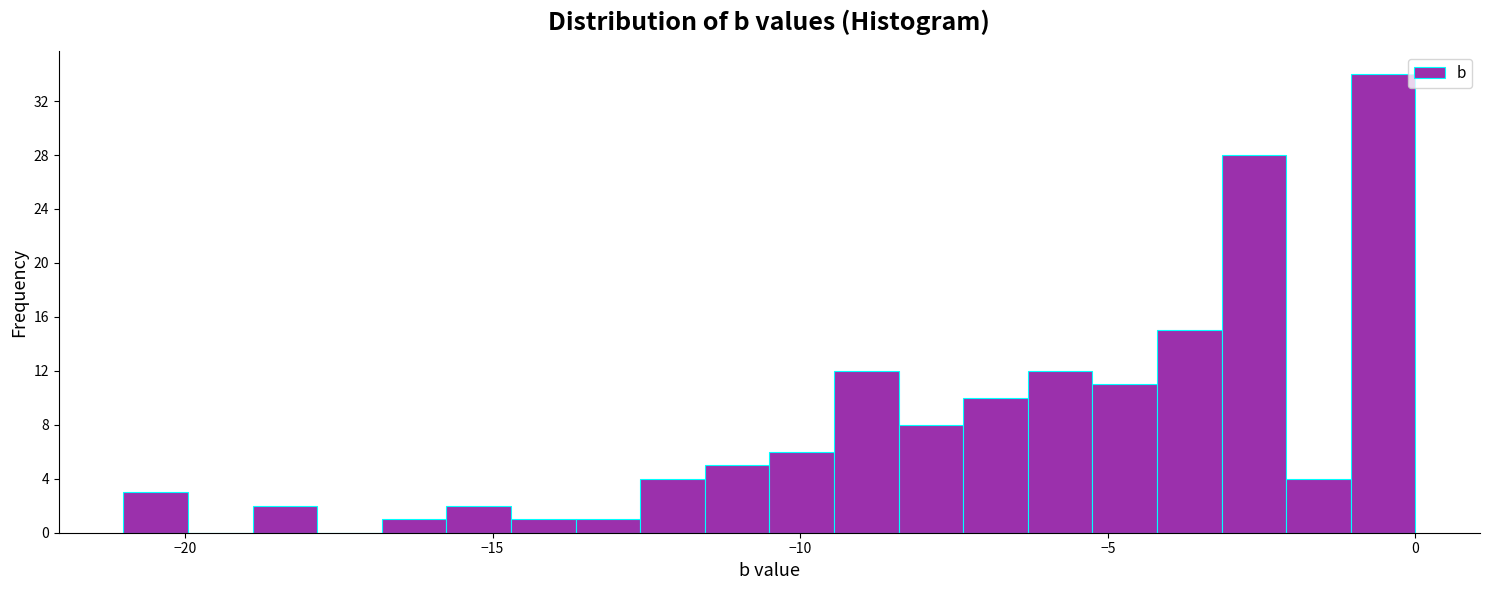

Read against the x-axis, roughly where is the centre of the tallest bar?

-0.5